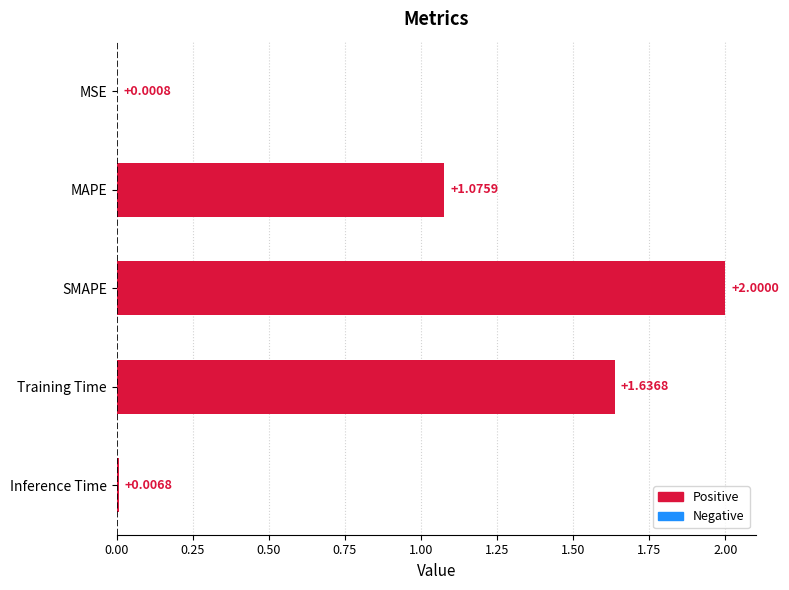

What is the average value?

0.9